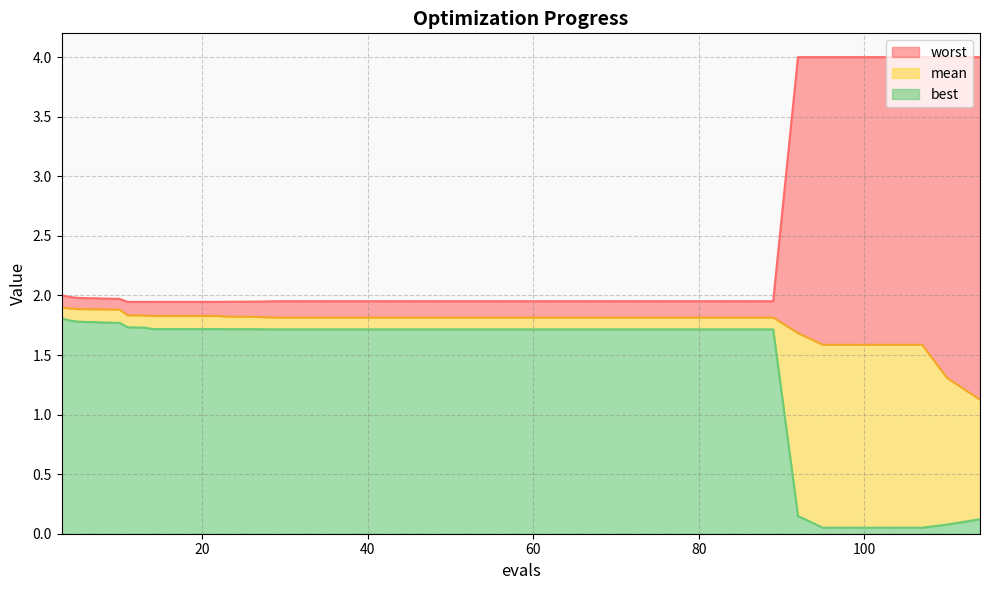

What is the value of the best point at the 1st from the left?

1.8